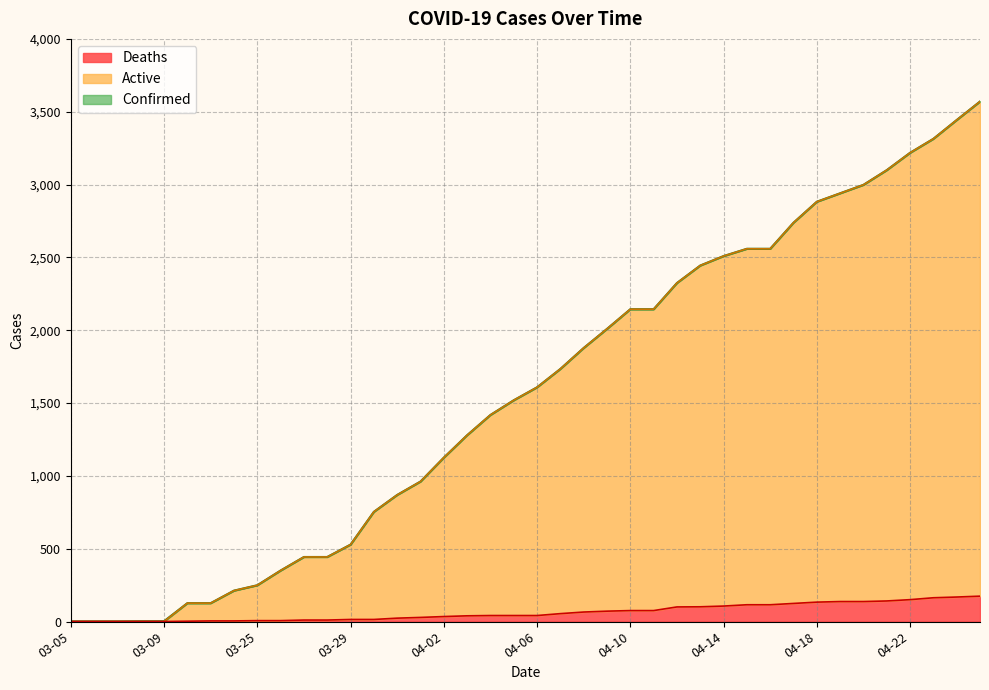

Rank the series at 04-15 from lowest to highest value.

Deaths, Confirmed, Active